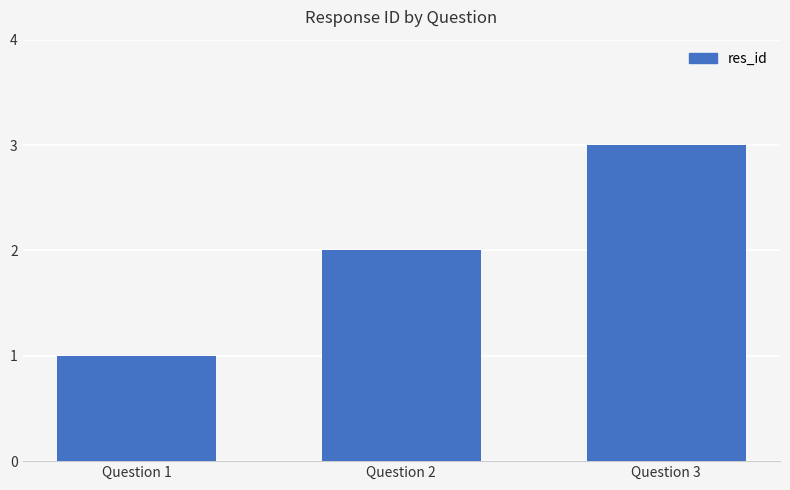

Read the value at Question 2.

2